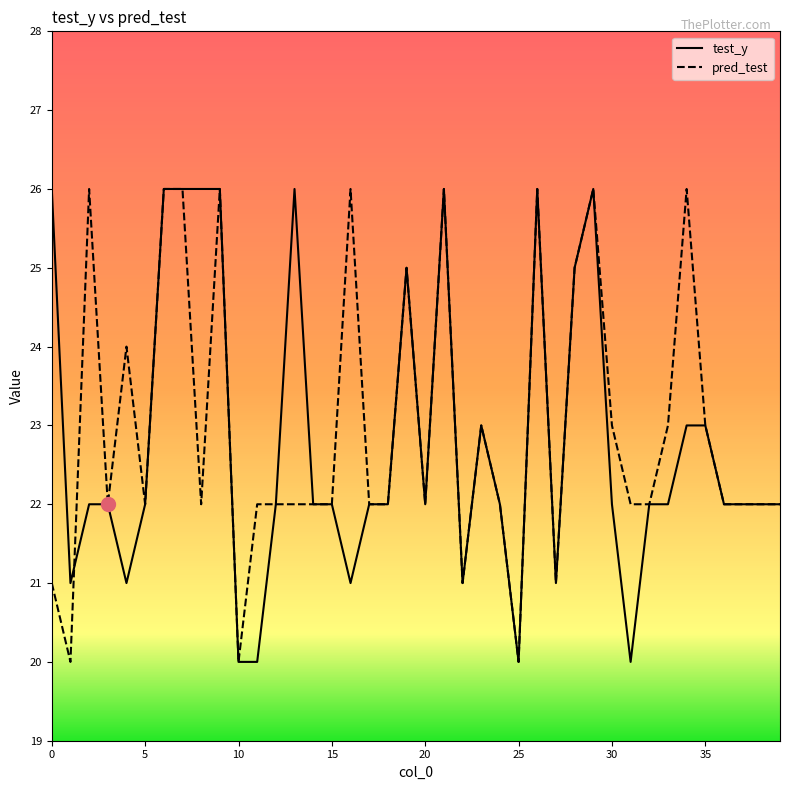

How many lines are shown in the chart?

2